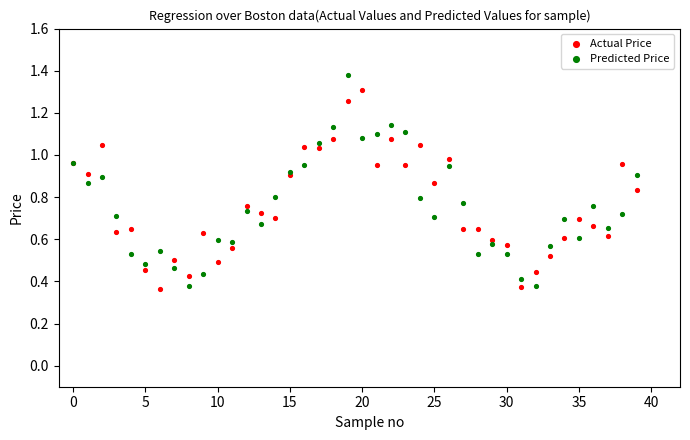

Which series contains the highest Y value?

Predicted Price